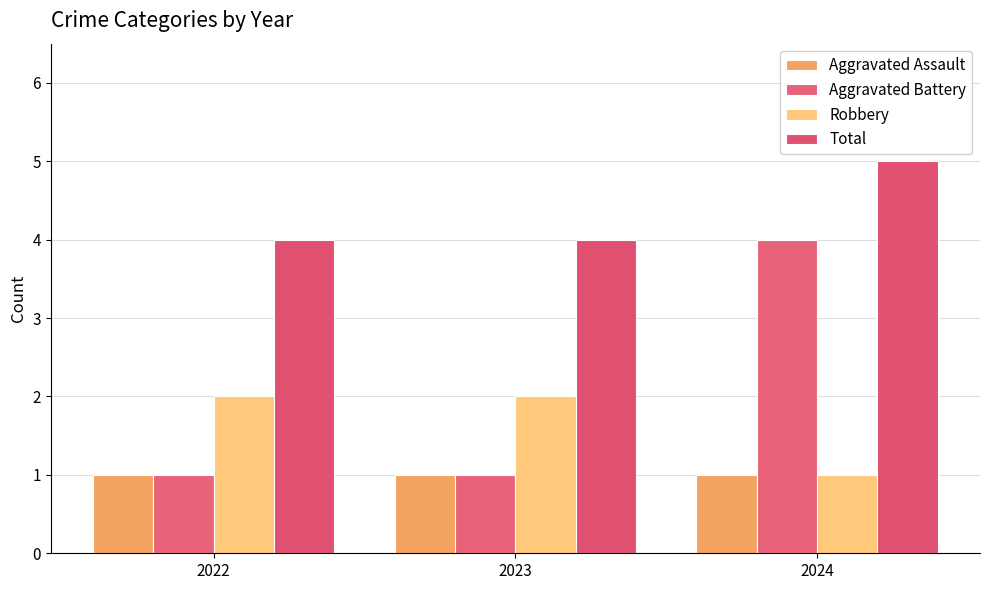

What is the total value across all series at 2024?

11